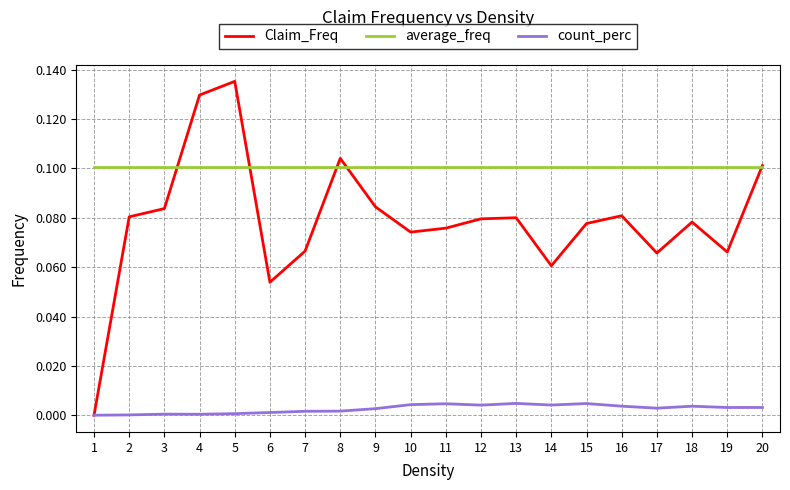

Between which two adjacent categories do count_perc and Claim_Freq first intersect?

1 and 2